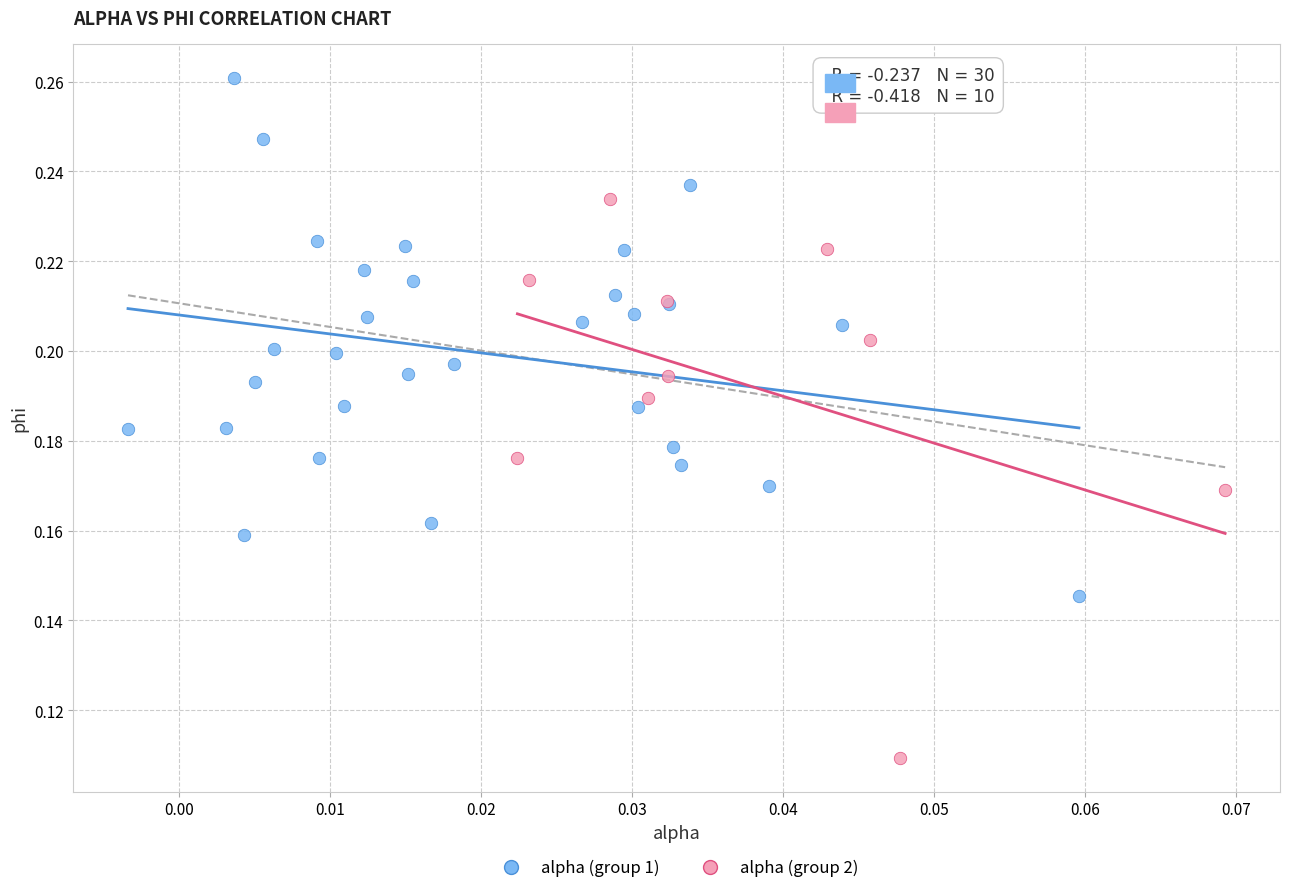

Which series contains the highest Y value?

alpha (group 1)